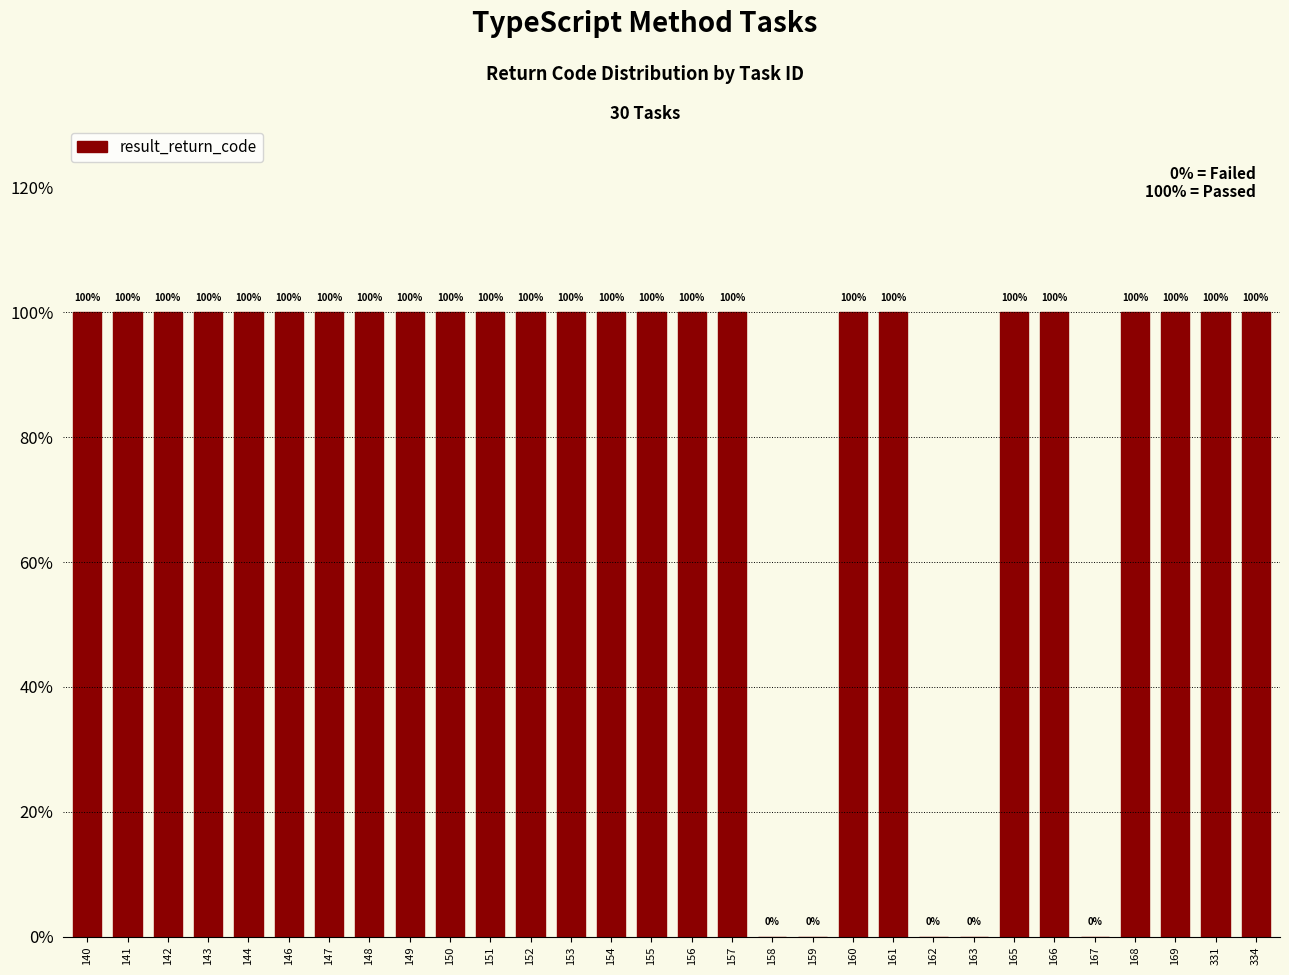

What is the greatest value displayed?

100